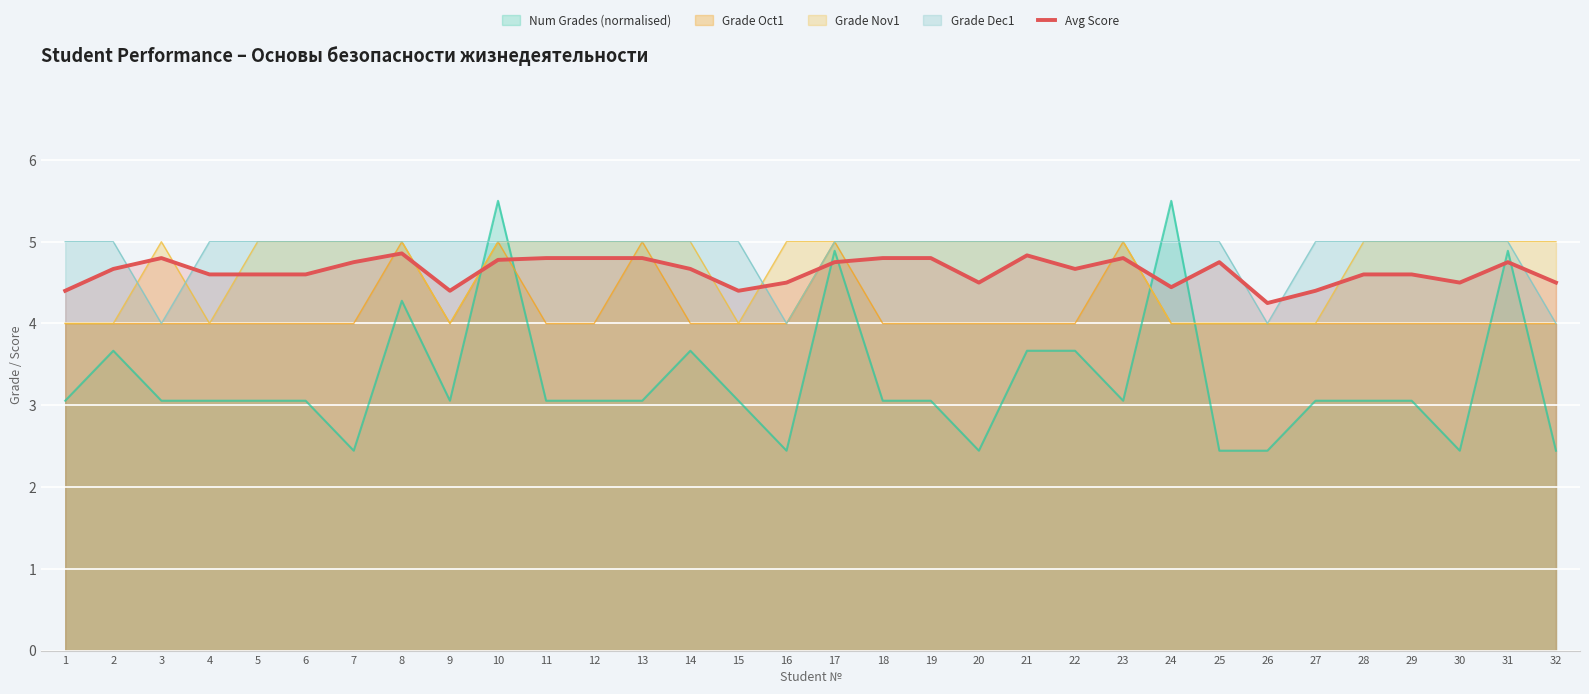

How many values are between 4 and 5?

32